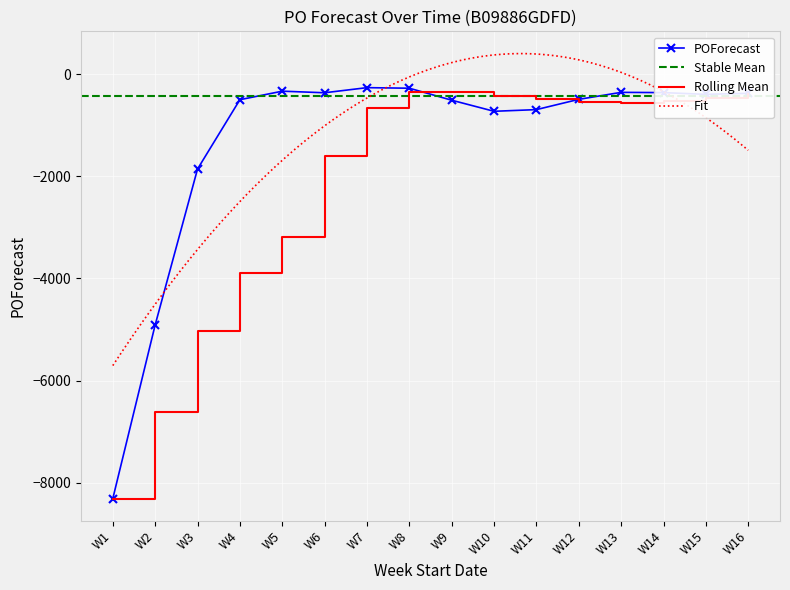

What is the minimum value shown in the chart?

-8313